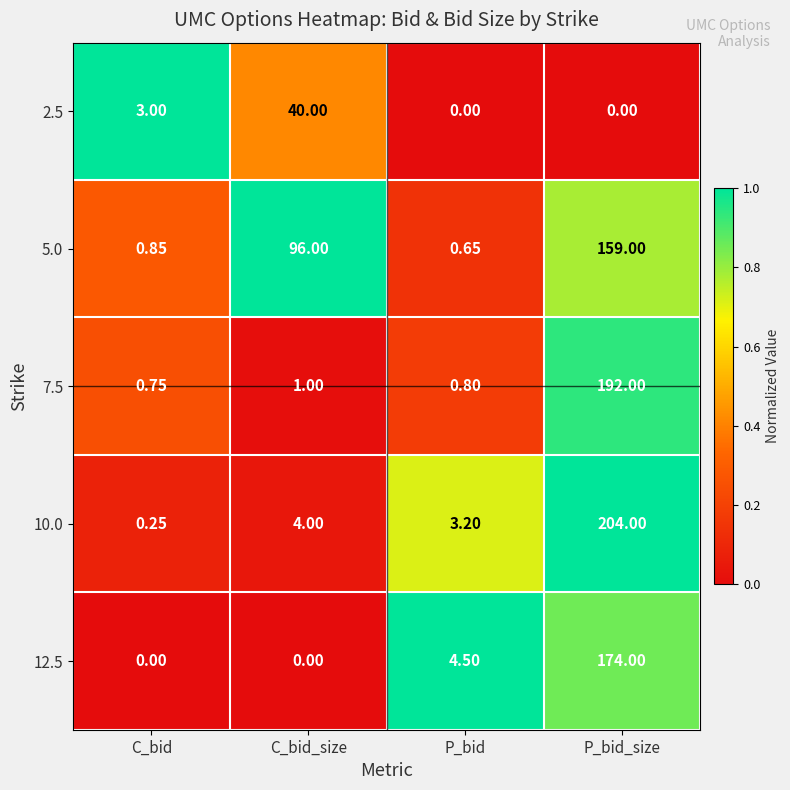

Which series has the largest total across all categories?

5.0